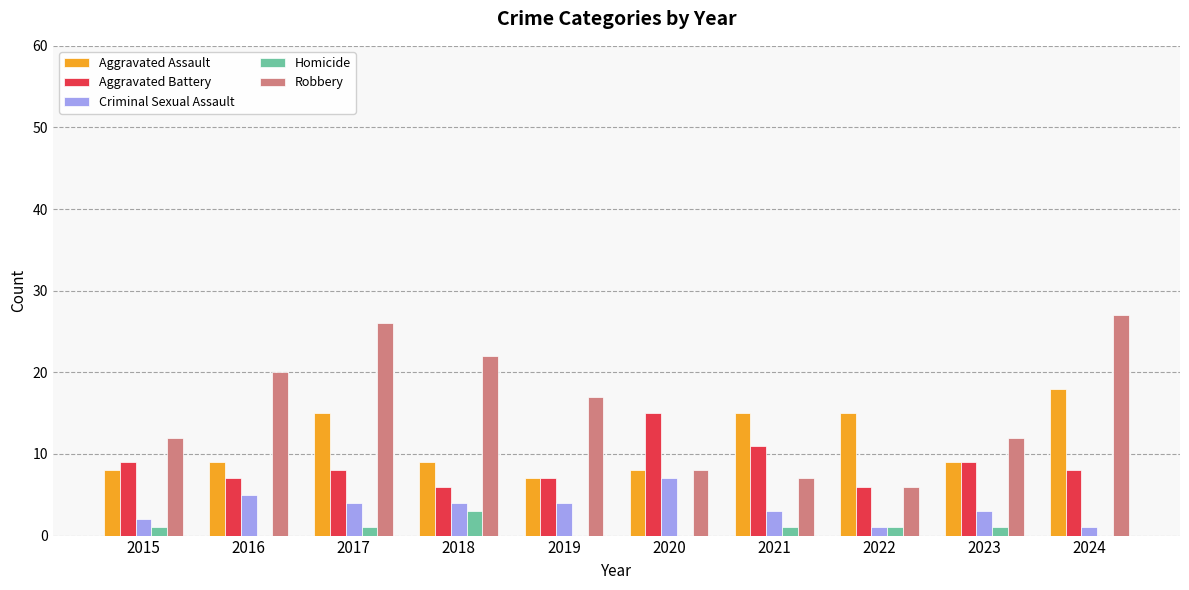

Reading left to right, what are all the values shown in this chart?

Aggravated Assault: 8	9	15	9	7	8	15	15	9	18
Aggravated Battery: 9	7	8	6	7	15	11	6	9	8
Criminal Sexual Assault: 2	5	4	4	4	7	3	1	3	1
Homicide: 1	0	1	3	0	0	1	1	1	0
Robbery: 12	20	26	22	17	8	7	6	12	27